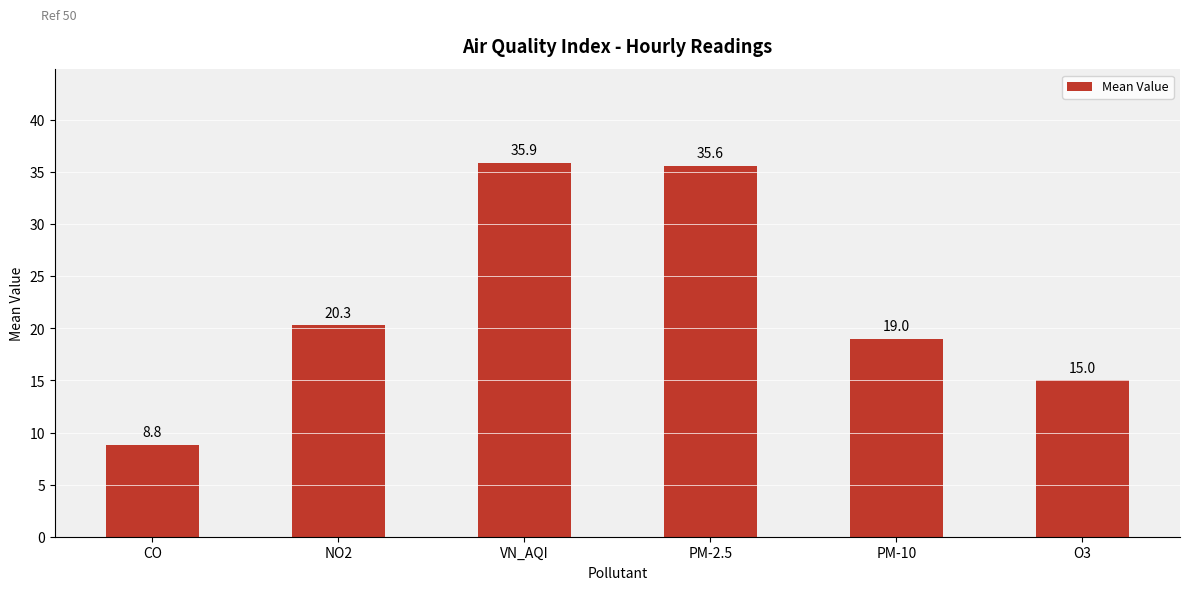

What is the value of the 6th bar from the left?

15.0